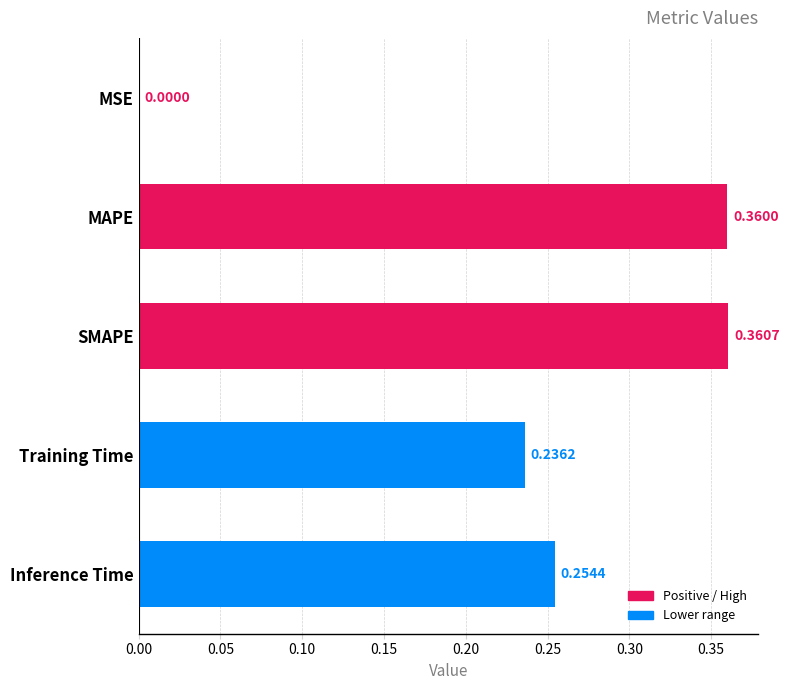

Between MSE and MAPE, which is larger?

MAPE